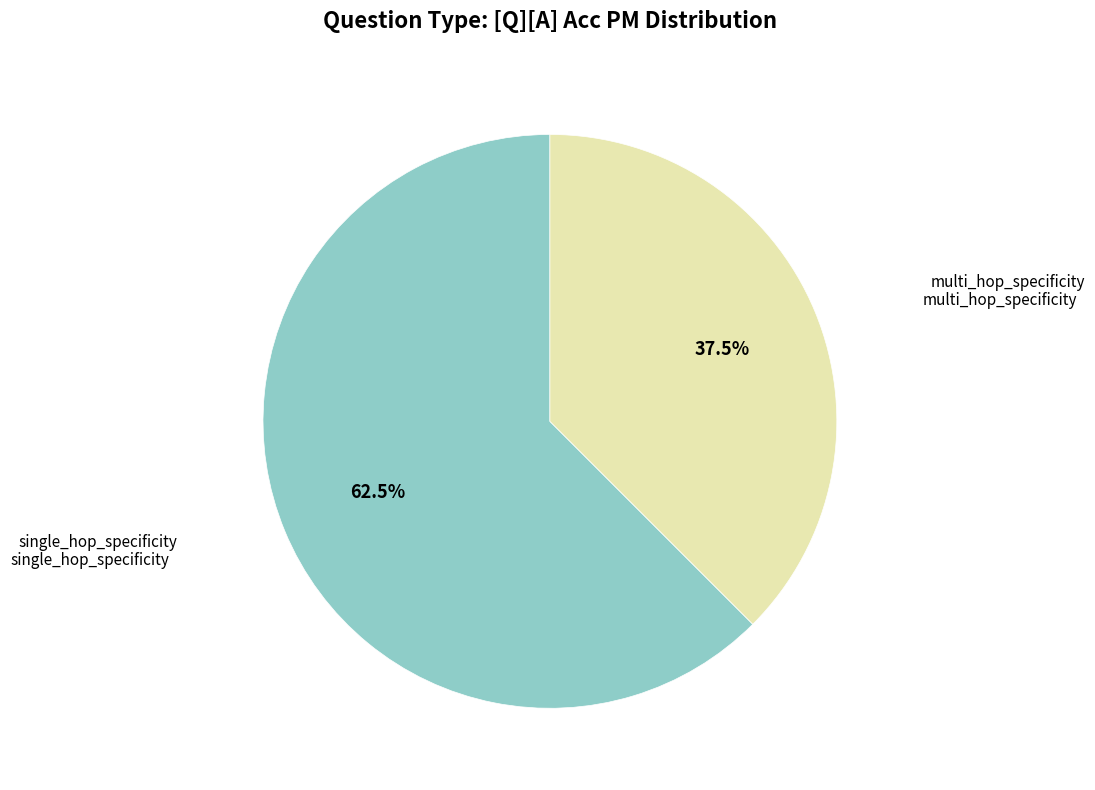

Rank the categories by value from highest to lowest.

single_hop_specificity, multi_hop_specificity